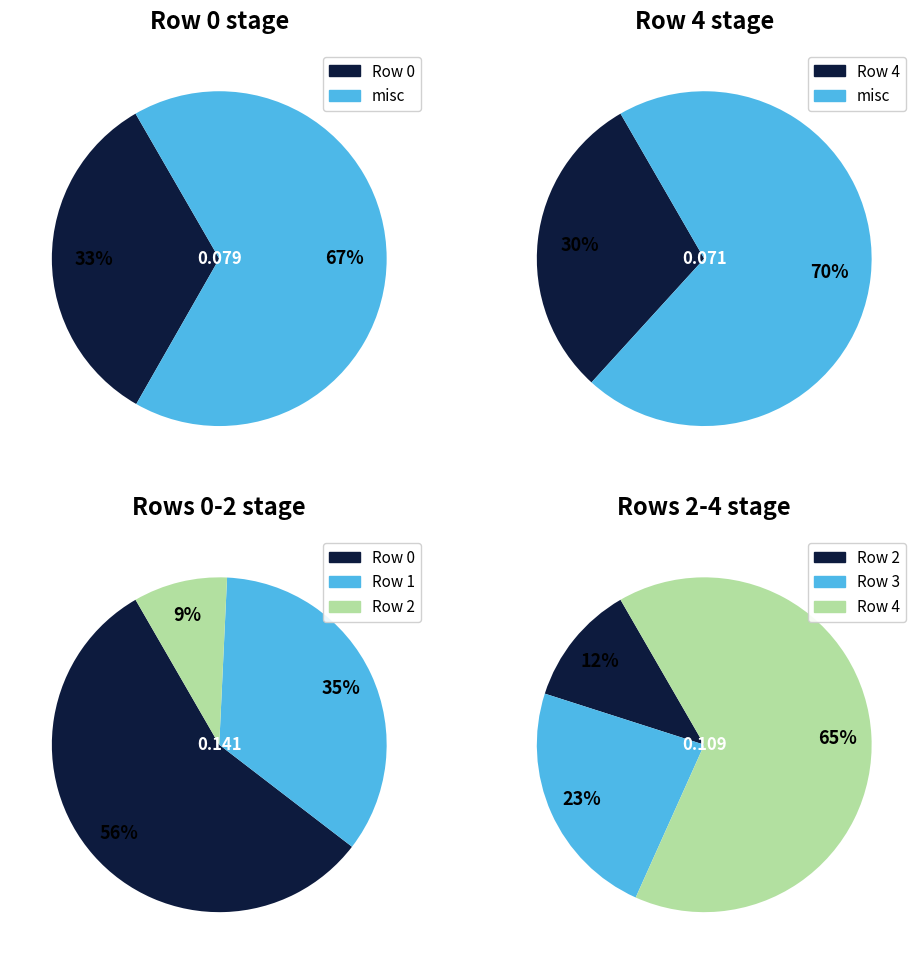

What percentage do 2 and 4 together represent?

35.3%